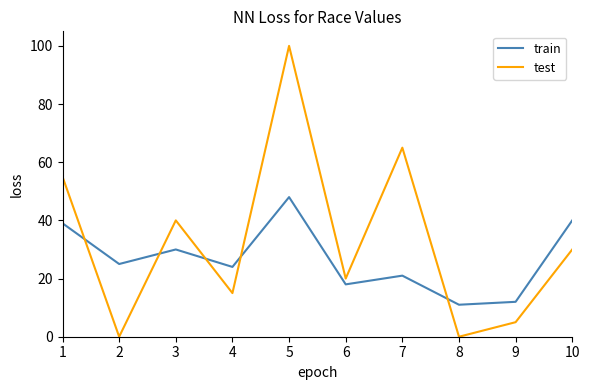

How many interior local valleys does the train series have?

4